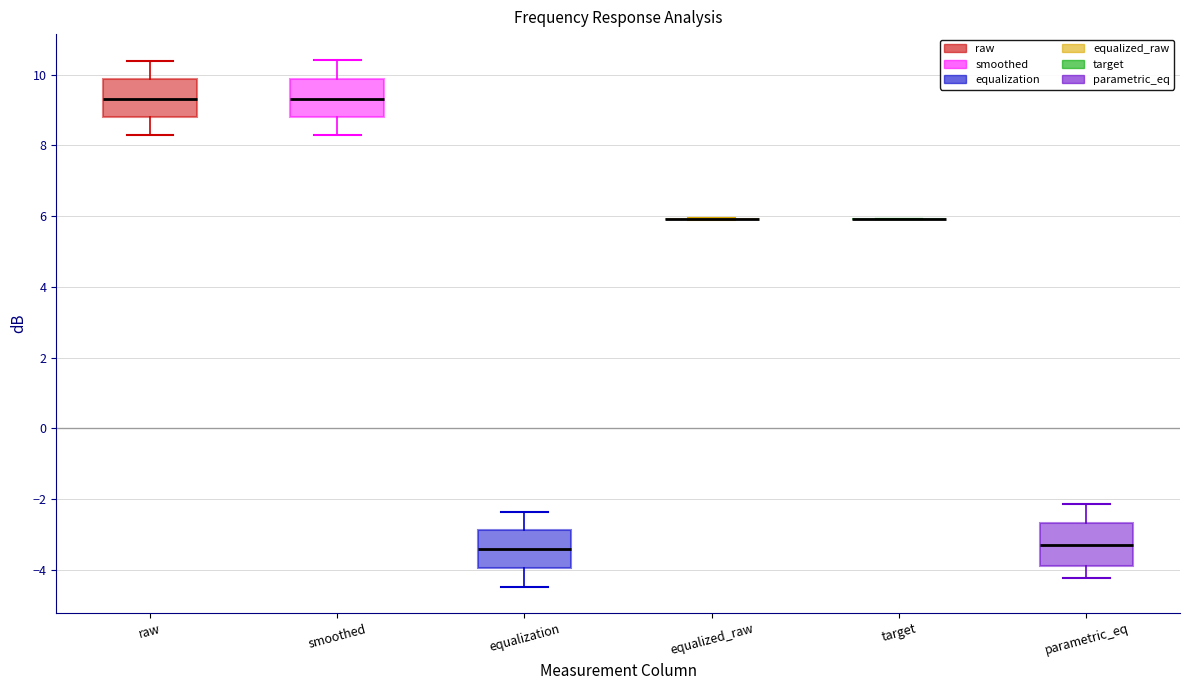

Reading left to right, read every box against the y-axis: the position of its median line, the range the box covers, and the ends of its whiskers. The values are not printed on the chart, so give them approximately, as read against the axis.

raw: median 9.4, box 8.8 to 9.8, whiskers 8.2 to 10.4
smoothed: median 9.4, box 8.8 to 9.8, whiskers 8.2 to 10.4
equalization: median -3.4, box -4.0 to -2.8, whiskers -4.4 to -2.4
equalized_raw: box collapsed to a line at 6.0, whiskers 6.0 to 6.0
target: box collapsed to a line at 6.0, whiskers 6.0 to 6.0
parametric_eq: median -3.2, box -3.8 to -2.6, whiskers -4.2 to -2.2